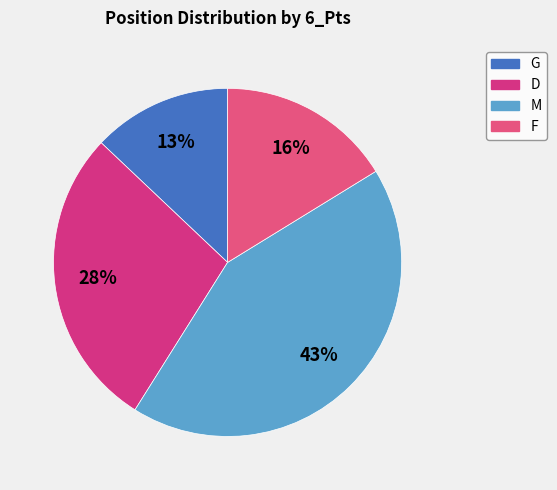

Does G account for over 50% of the chart?

No